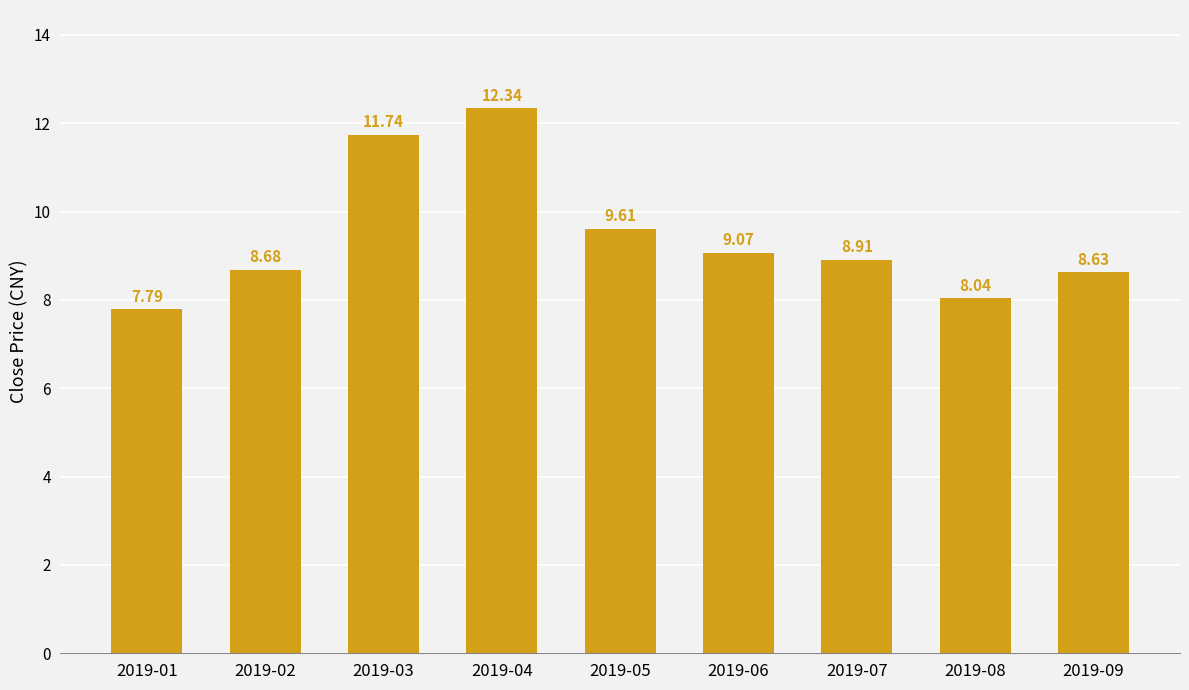

What is the sum of all values?

84.8